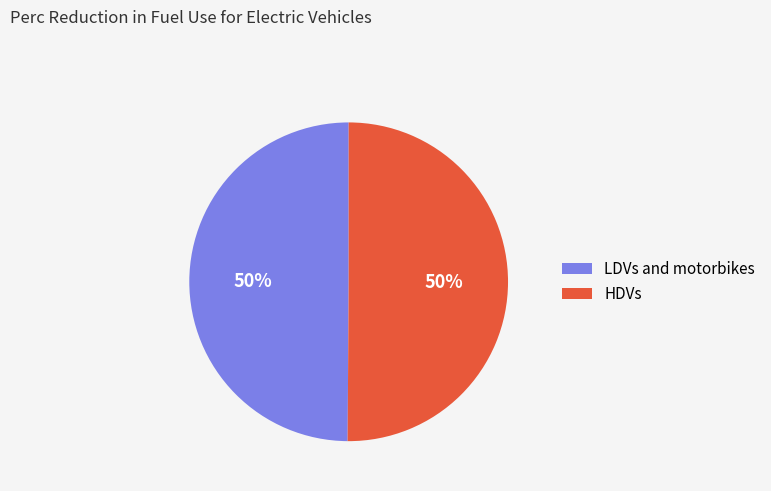

The HDVs slice represents 39% of the pie. True or false?

False